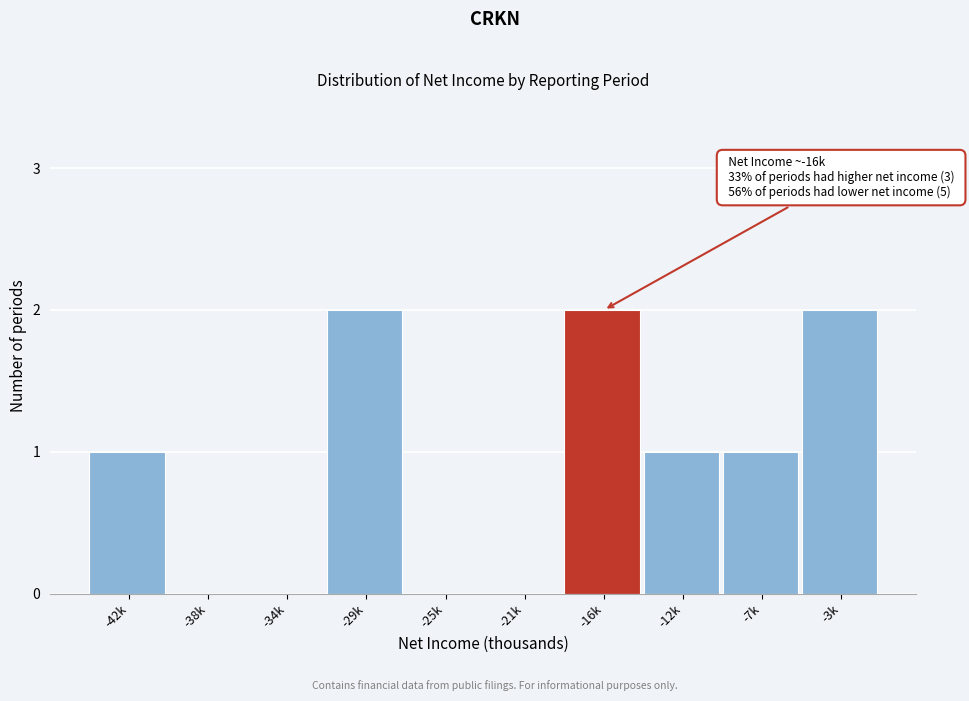

Reading left to right, what are all the values shown in this chart?

-42k=1	-38k=0	-34k=0	-29k=2	-25k=0	-21k=0	-16k=2	-12k=1	-7k=1	-3k=2